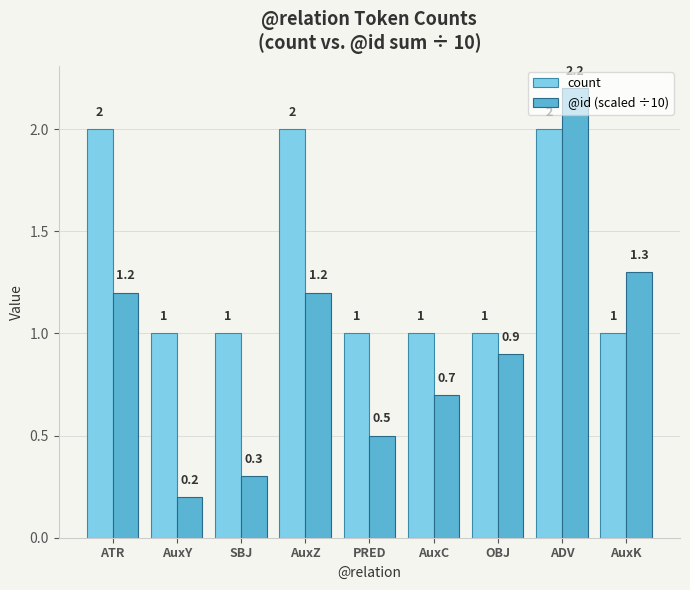

At PRED, list the series in order from largest to smallest.

count, @id (scaled ÷10)